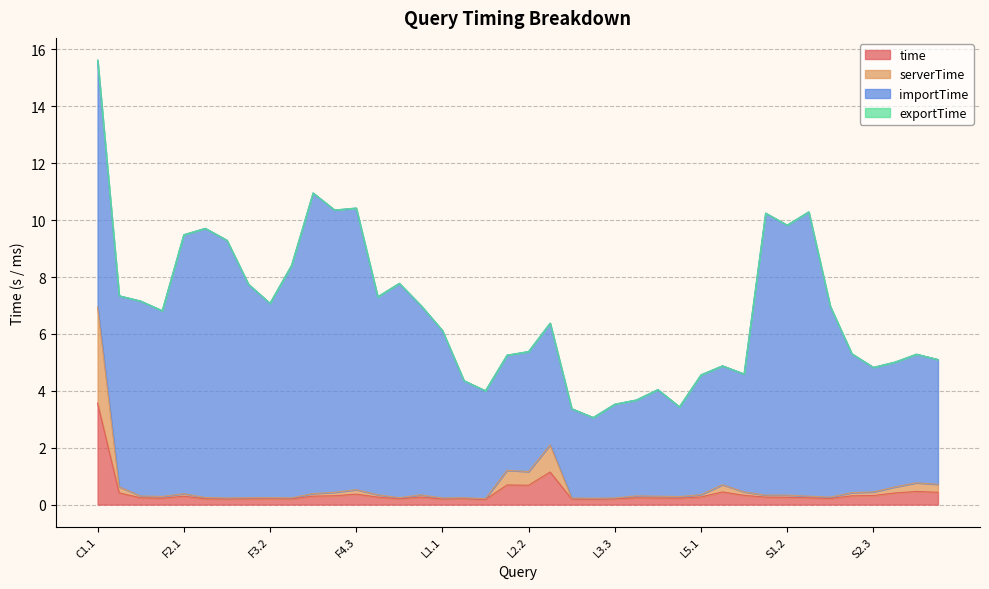

What is the label of the 21st point from the right?

L2.1